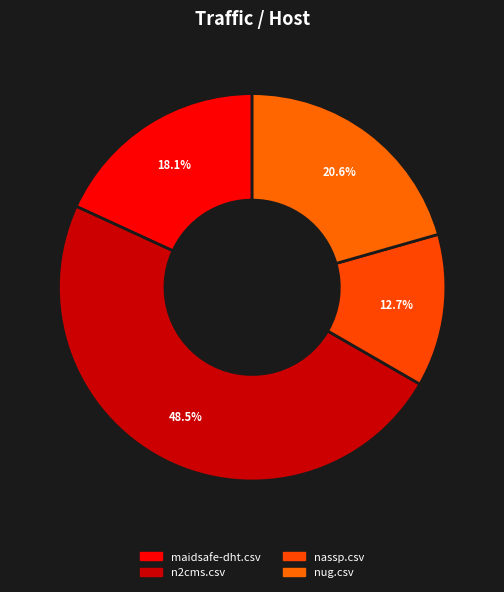

To the nearest percent, what is the combined percentage of nassp.csv and n2cms.csv?

61%